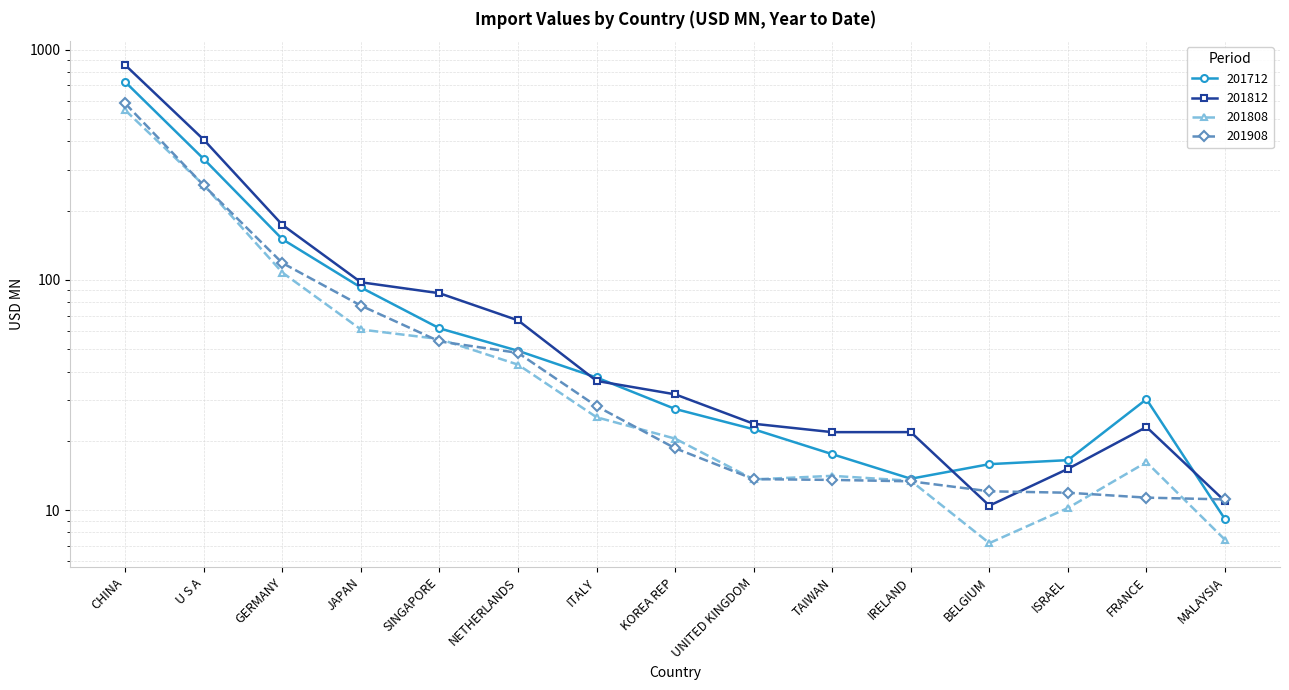

At which category does 201808 reach its first local valley?

UNITED KINGDOM